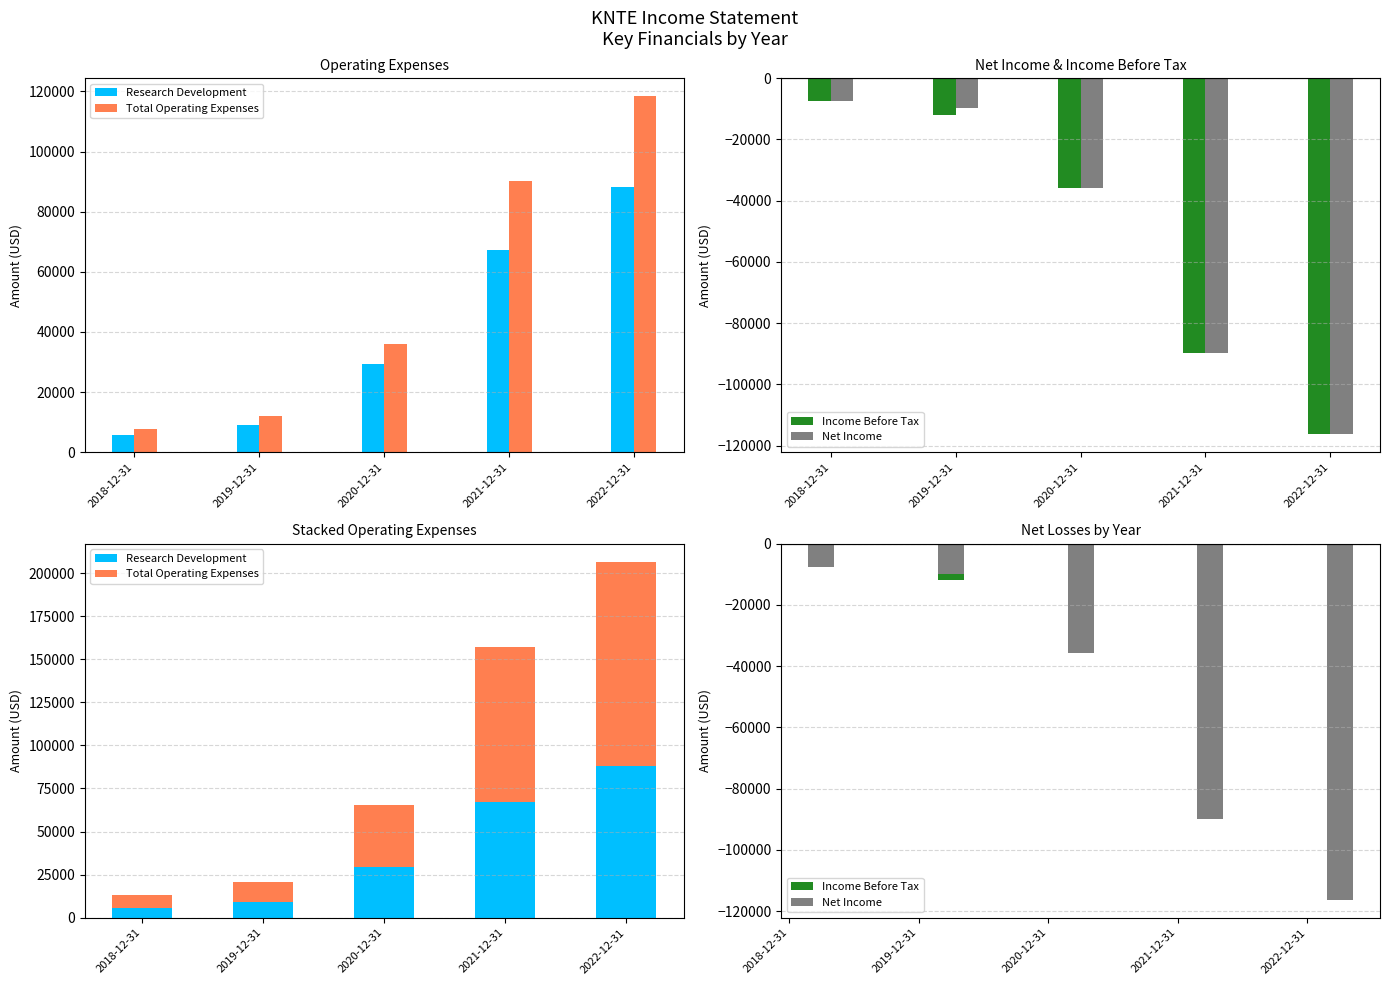

True or false: Total Operating Expenses has a value of 12000 at 2019-12-31.

True